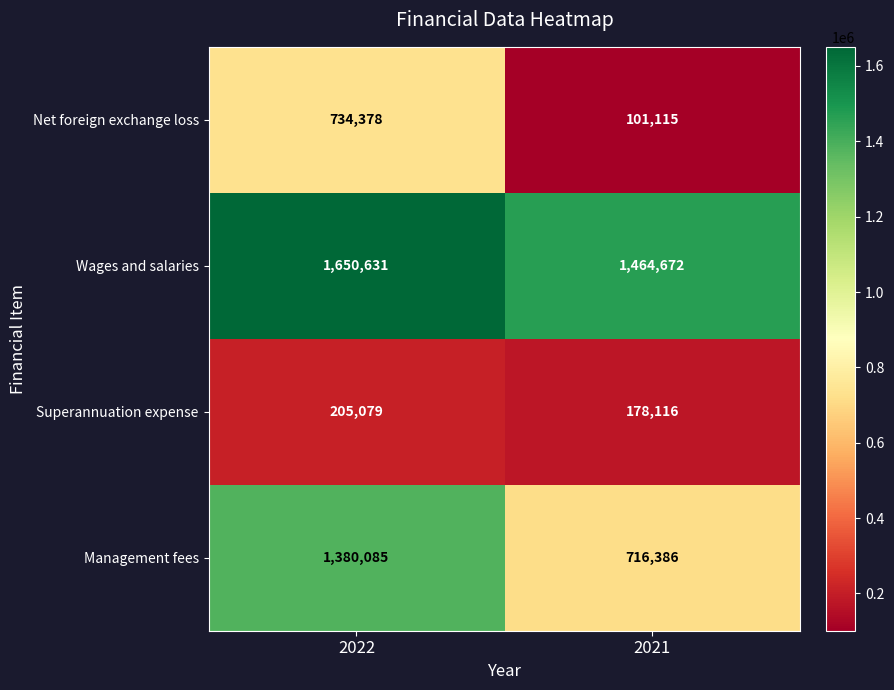

At which label is Wages and salaries closest to 1557651?

2021